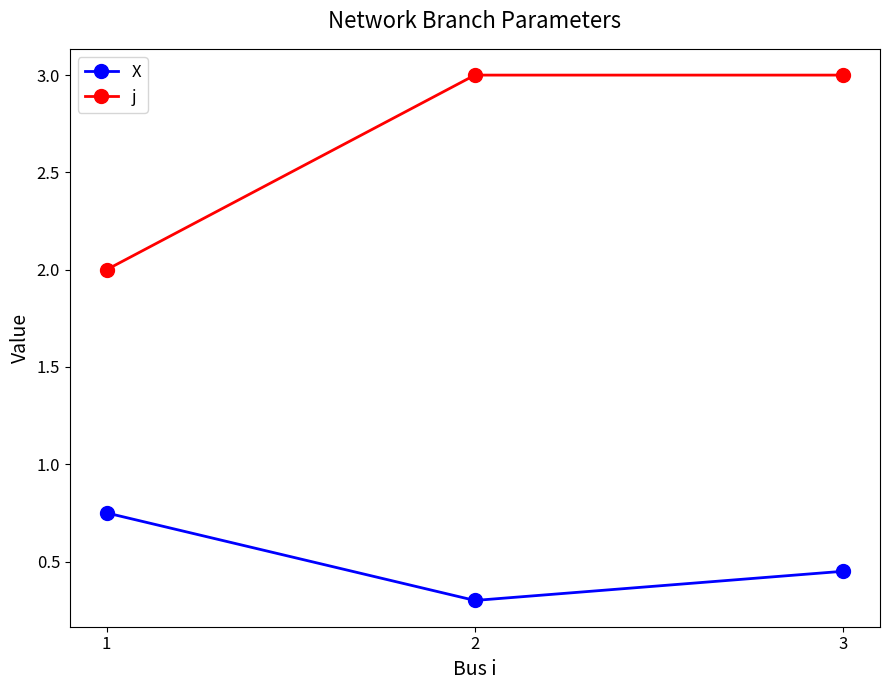

What is the minimum value for j?

2.0